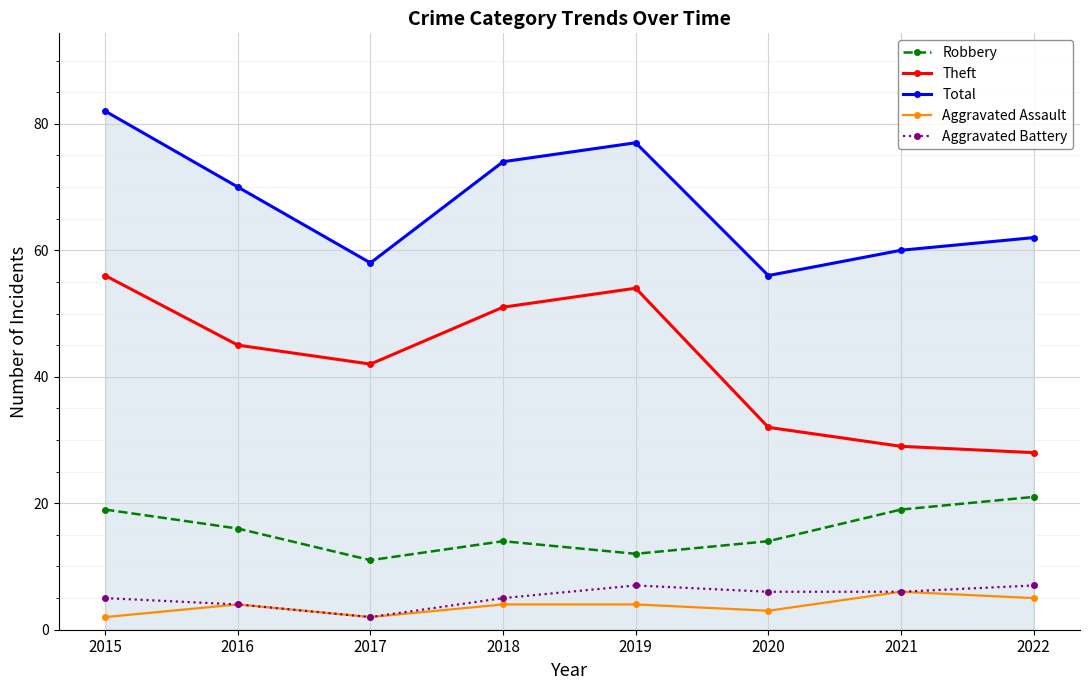

In Aggravated Assault, how many points are lower than both neighbors (excluding endpoints)?

2